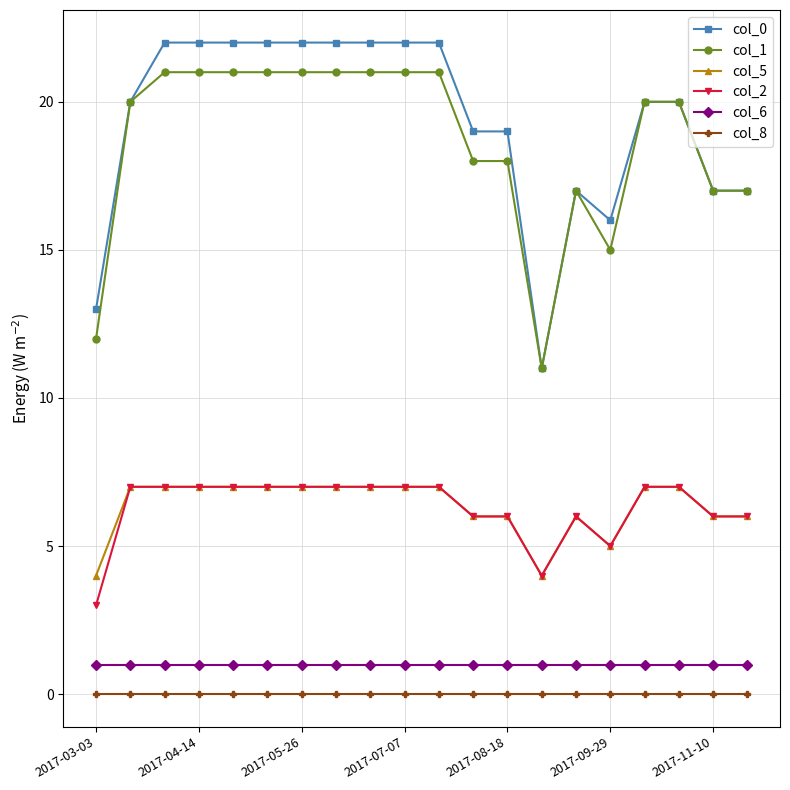

Which series has the largest range (max minus min)?

col_0